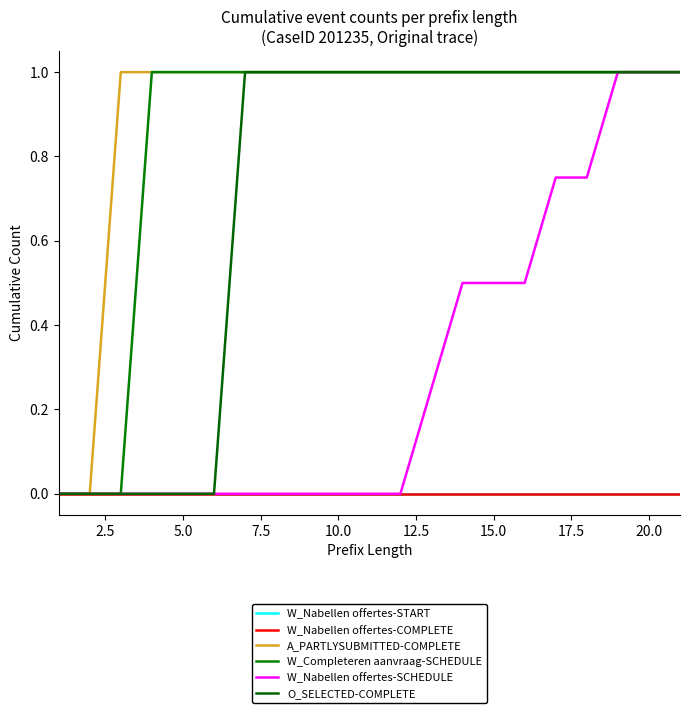

Reading left to right, transcribe all the data shown in this chart.

W_Nabellen offertes-START: 0.0	0.0	0.0	0.0	0.0	0.0	0.0	0.0	0.0	0.0	0.0	0.0	0.0	0.0	0.0	0.0	0.0	0.0	0.0	0.0	0.0
W_Nabellen offertes-COMPLETE: 0.0	0.0	0.0	0.0	0.0	0.0	0.0	0.0	0.0	0.0	0.0	0.0	0.0	0.0	0.0	0.0	0.0	0.0	0.0	0.0	0.0
A_PARTLYSUBMITTED-COMPLETE: 0.0	0.0	1.0	1.0	1.0	1.0	1.0	1.0	1.0	1.0	1.0	1.0	1.0	1.0	1.0	1.0	1.0	1.0	1.0	1.0	1.0
W_Completeren aanvraag-SCHEDULE: 0.0	0.0	0.0	1.0	1.0	1.0	1.0	1.0	1.0	1.0	1.0	1.0	1.0	1.0	1.0	1.0	1.0	1.0	1.0	1.0	1.0
W_Nabellen offertes-SCHEDULE: 0.0	0.0	0.0	0.0	0.0	0.0	0.0	0.0	0.0	0.0	0.0	0.0	0.2	0.5	0.5	0.5	0.8	0.8	1.0	1.0	1.0
O_SELECTED-COMPLETE: 0.0	0.0	0.0	0.0	0.0	0.0	1.0	1.0	1.0	1.0	1.0	1.0	1.0	1.0	1.0	1.0	1.0	1.0	1.0	1.0	1.0